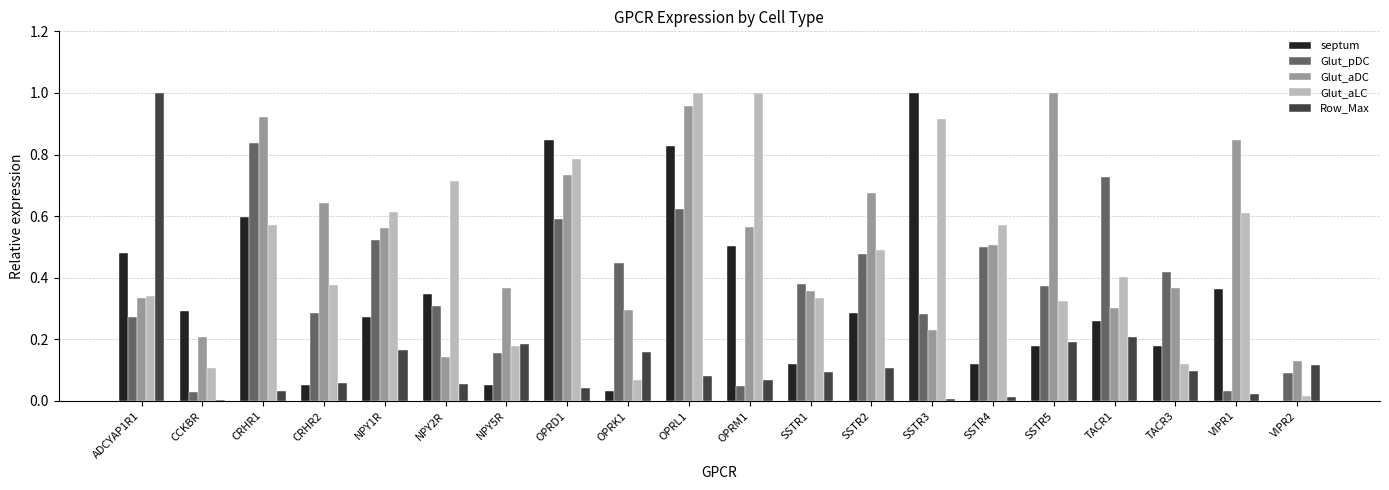

How many groups of bars are there?

20